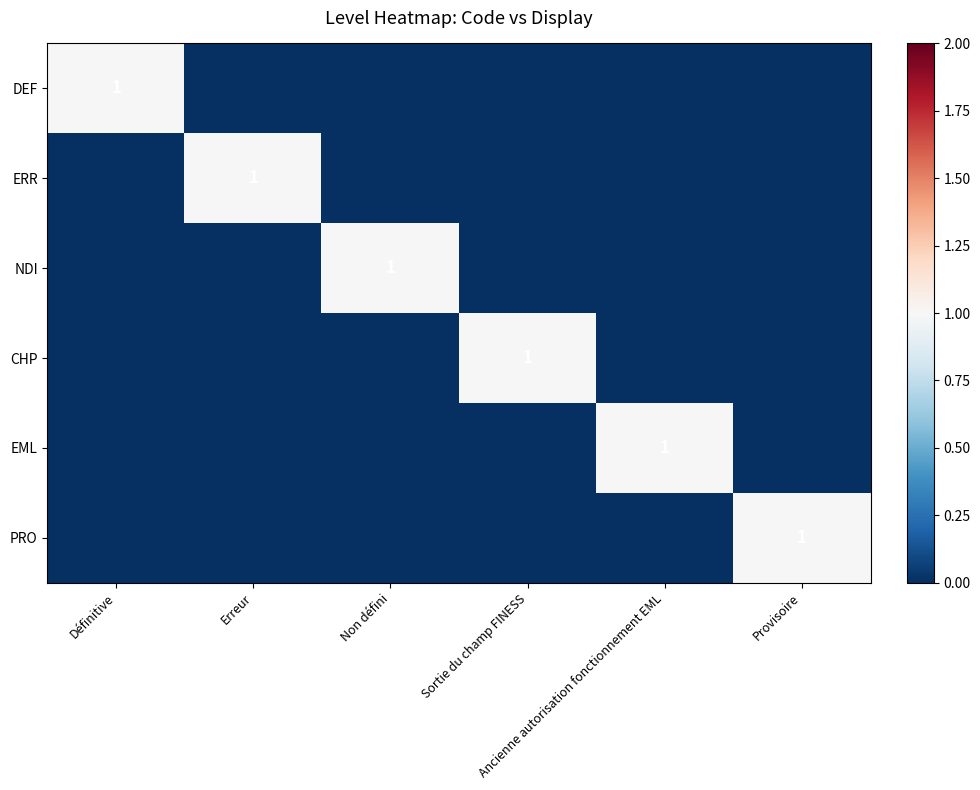

What is the total value across all series at Ancienne autorisation fonctionnement EML?

1